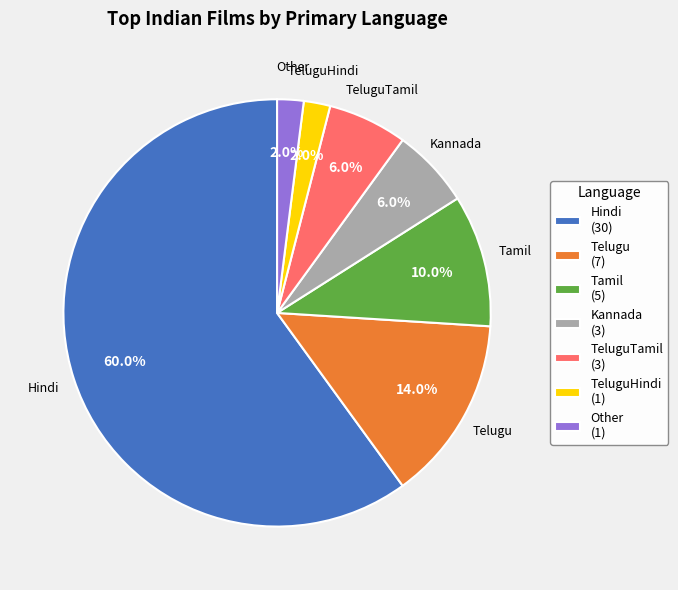

Is the sum of Tamil (5) and Telugu (7) greater than half?

No